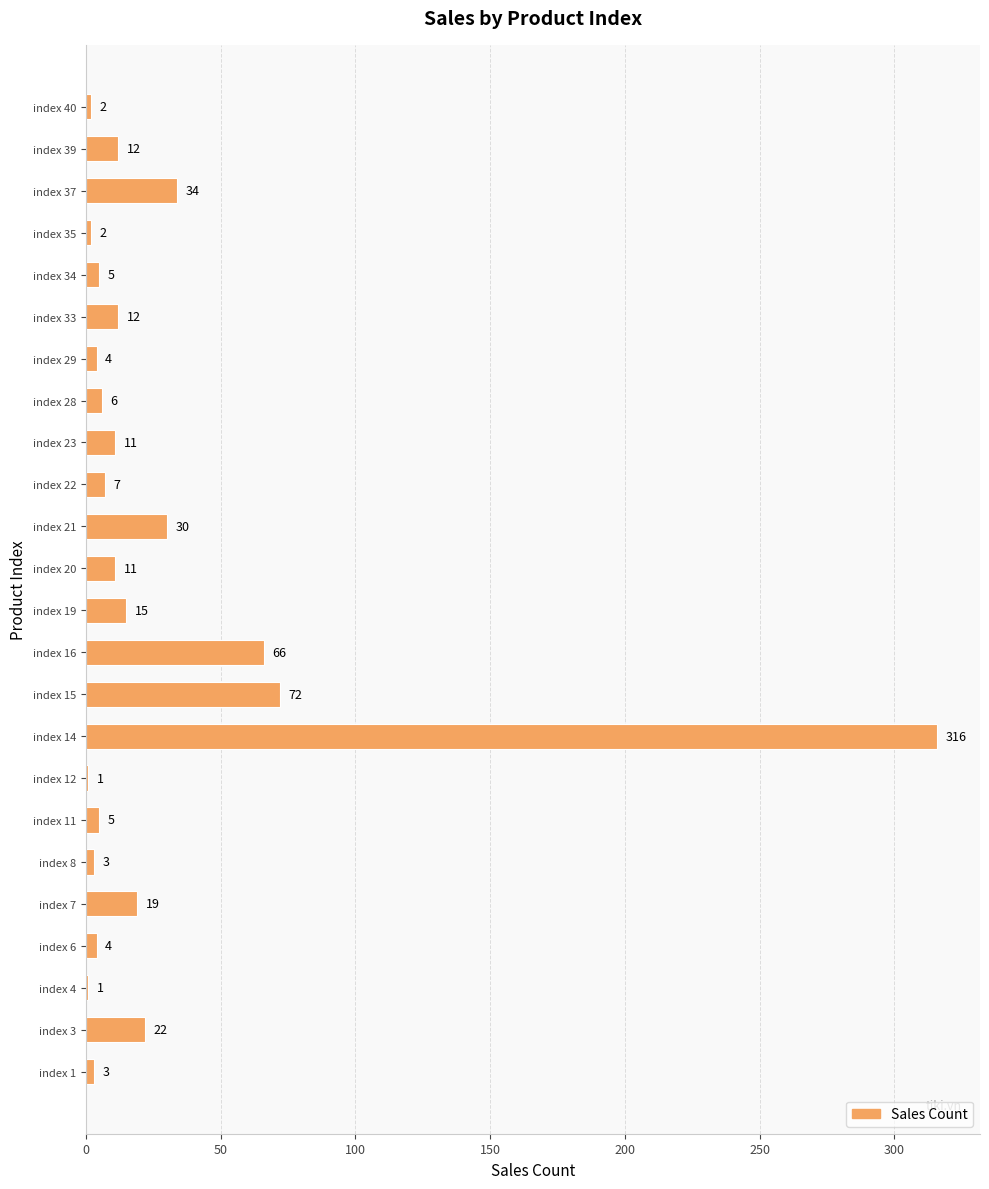

The value at index 15 is 72. True or false?

True